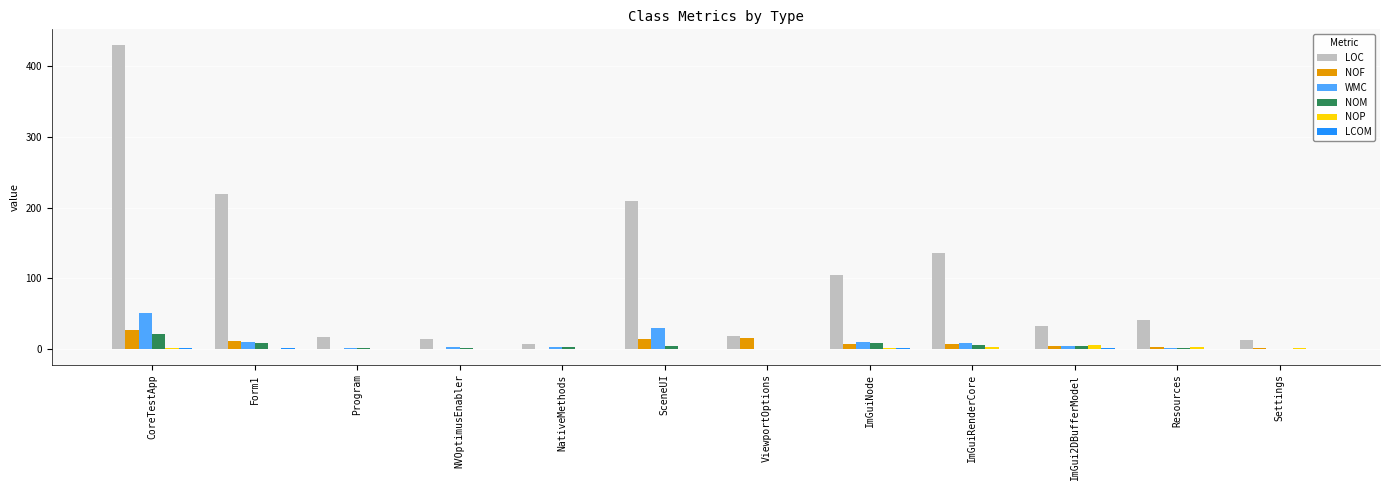

How many data points does each series have?

12